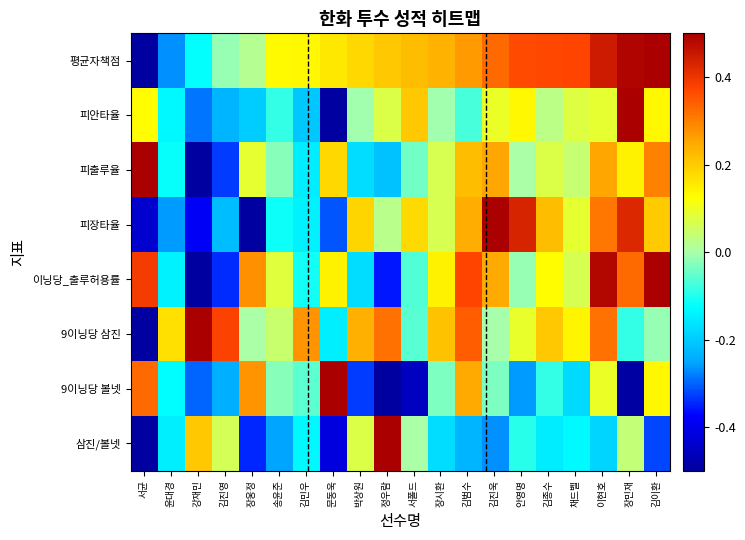

Which has a higher value, 김민우 or 안영명?

안영명